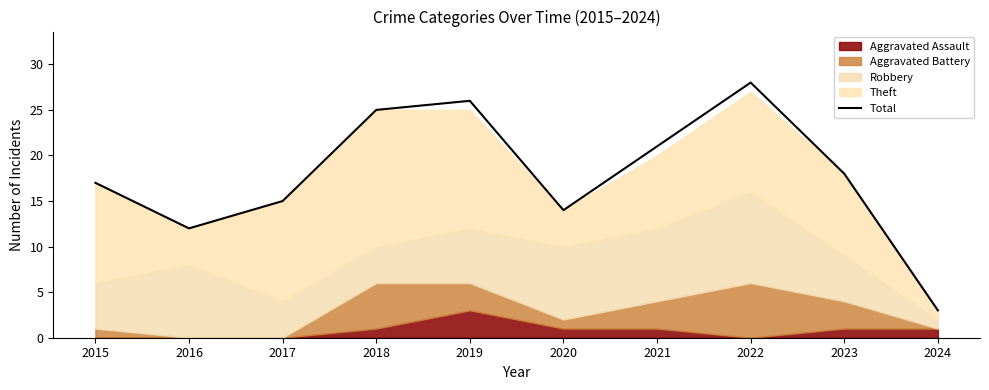

The value of Total at 2018 is 33. True or false?

False